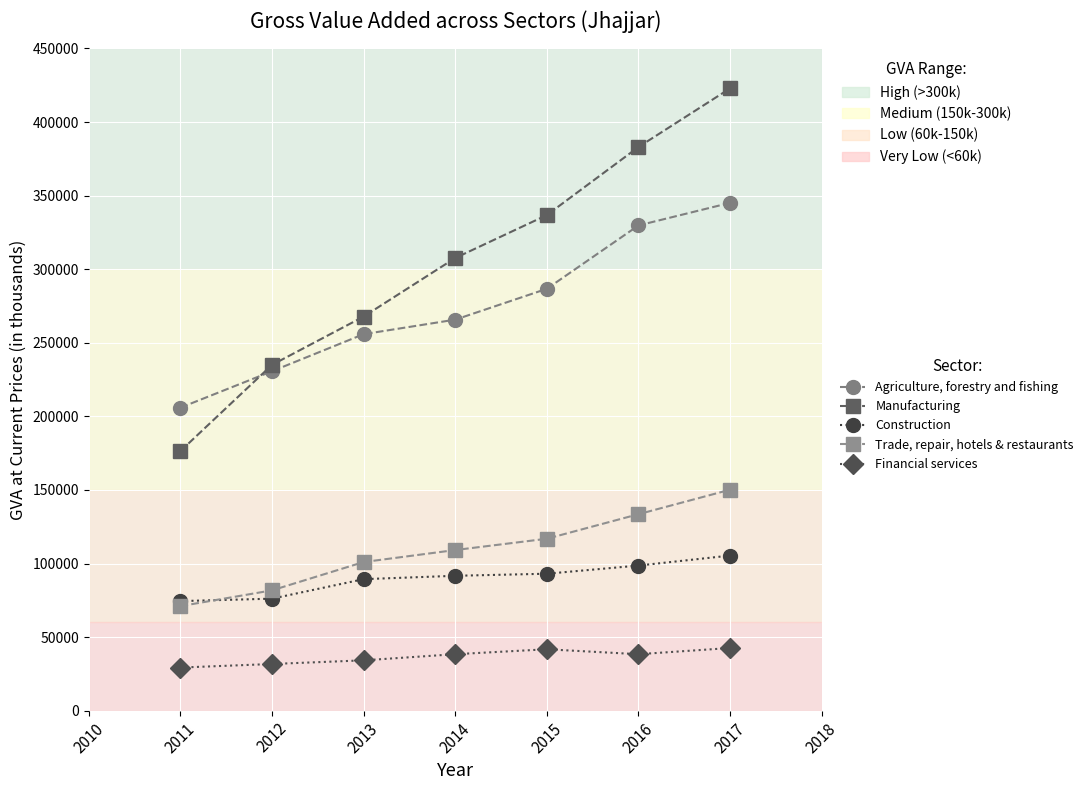

Which series has the largest range (max minus min)?

Manufacturing